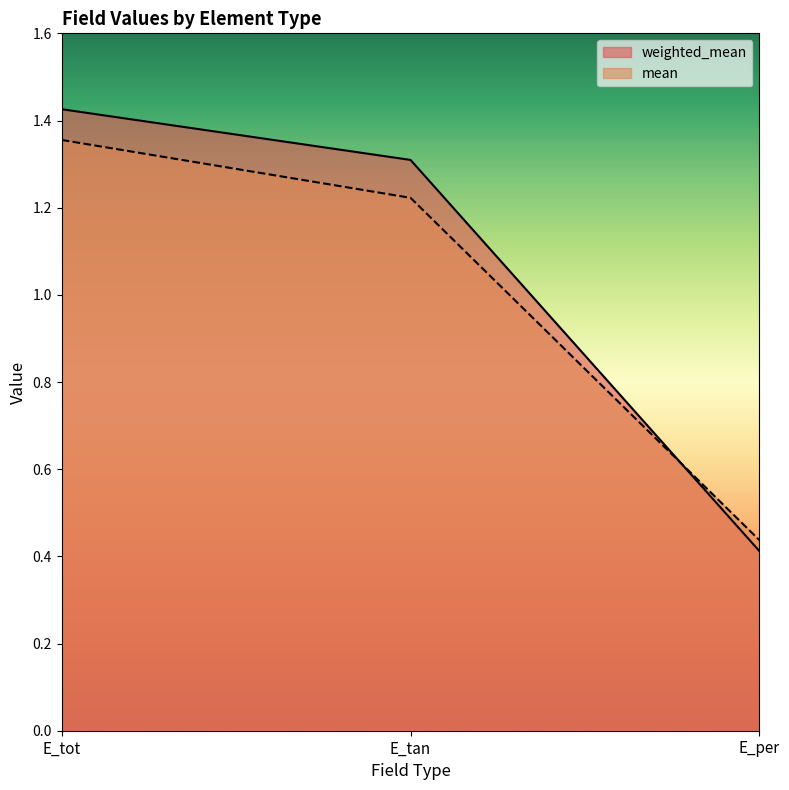

Reading right to left, what are all the values shown in this chart?

weighted_mean: 0.4	1.3	1.4
mean: 0.4	1.2	1.4